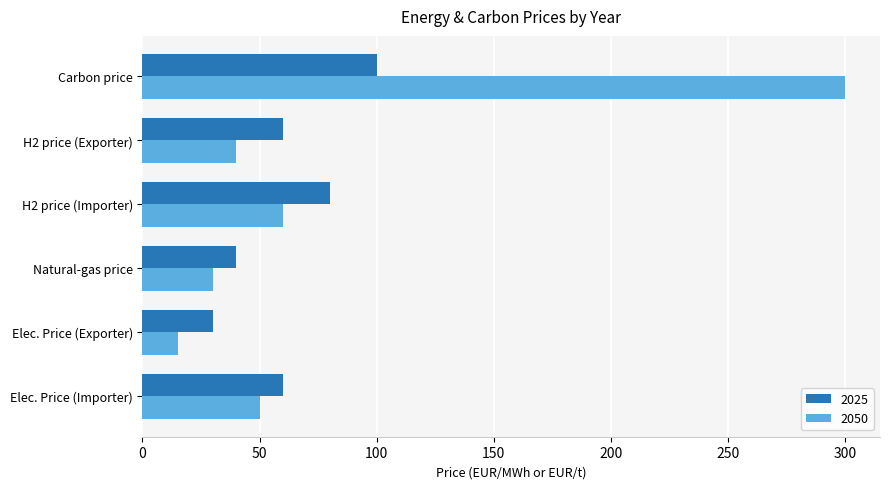

At how many categories does at least one series exceed 179?

1